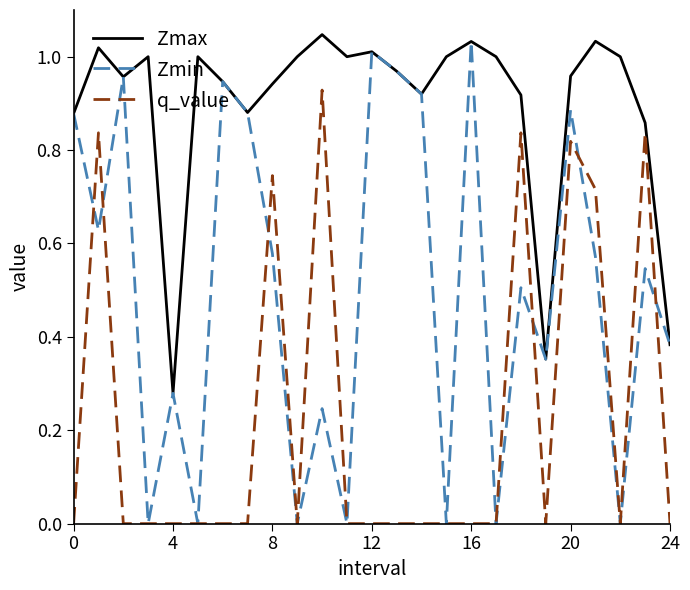

What are all the series names shown in the legend?

Zmax, Zmin, q_value